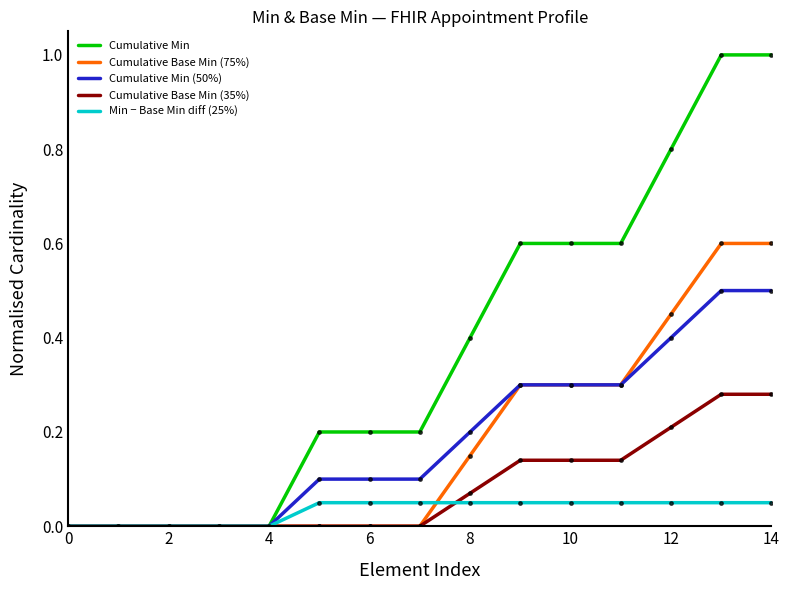

Rank the series by their maximum value, from highest to lowest.

Cumulative Min, Cumulative Base Min (75%), Cumulative Min (50%), Cumulative Base Min (35%), Min − Base Min diff (25%)